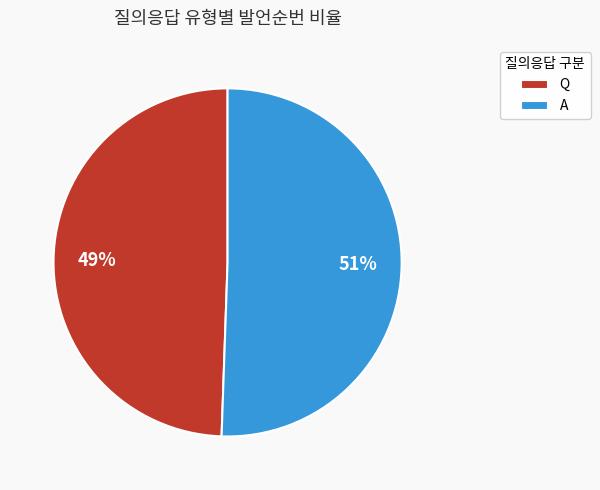

Is Q the majority of the pie?

No